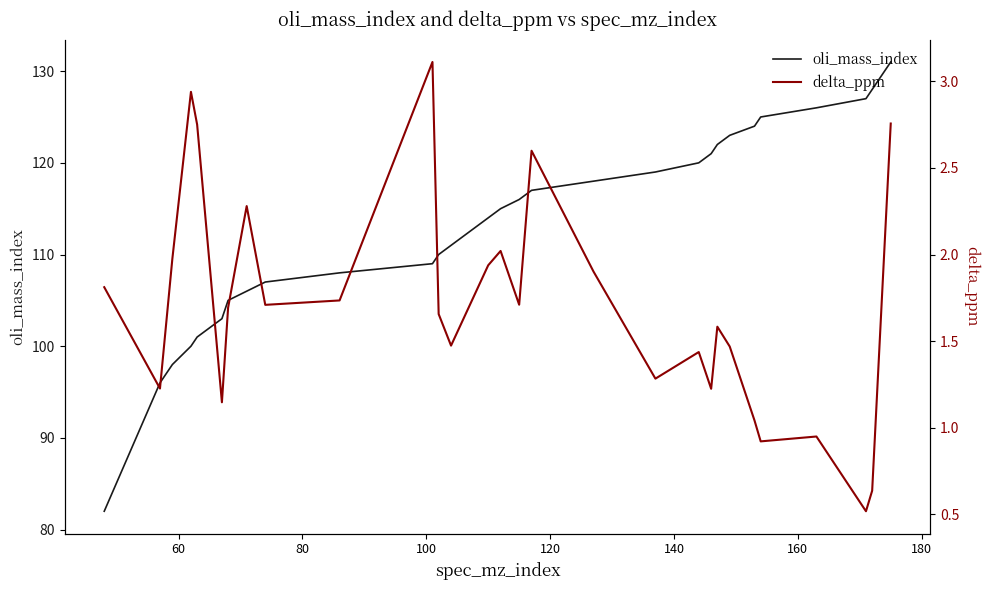

Which series has the widest spread of values?

oli_mass_index